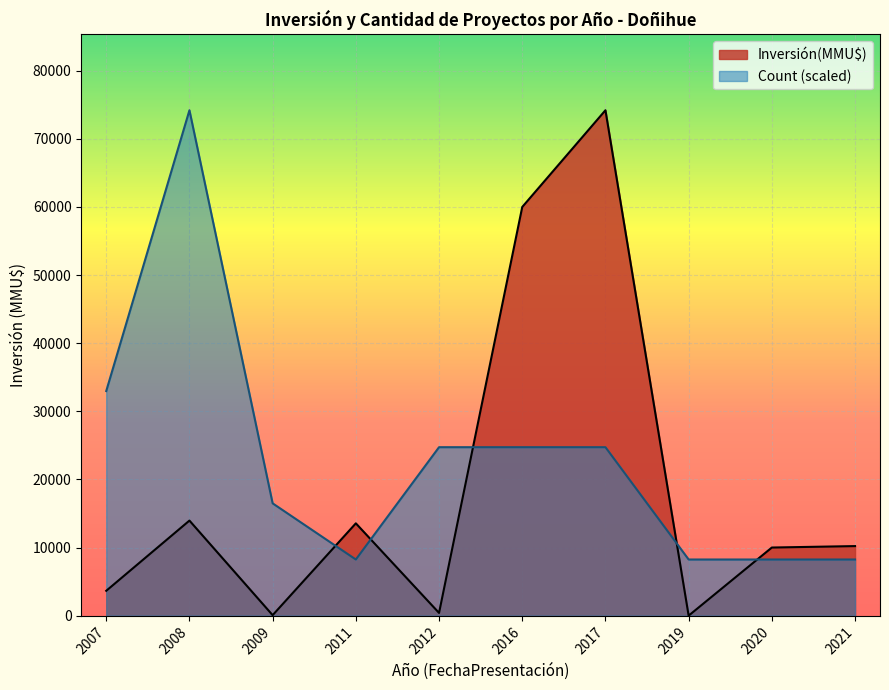

What is the total value across all series at 2016?

84733.3